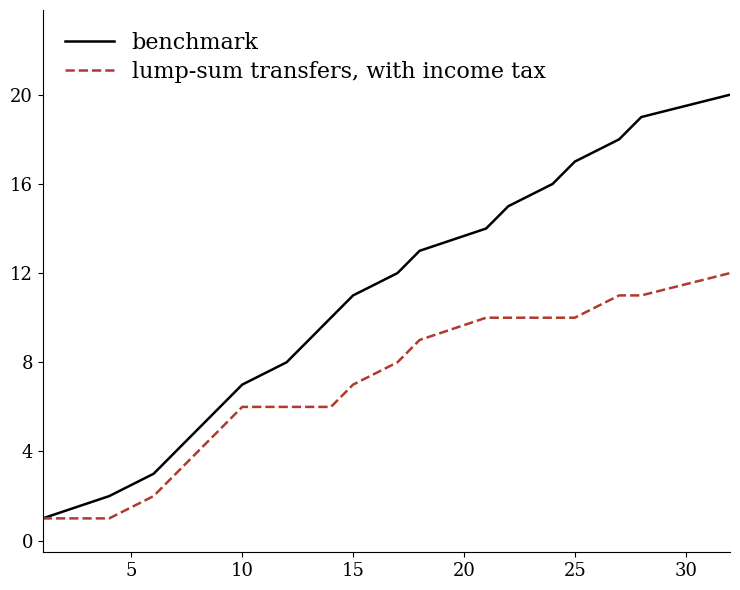

Does the chart have visible grid lines?

No